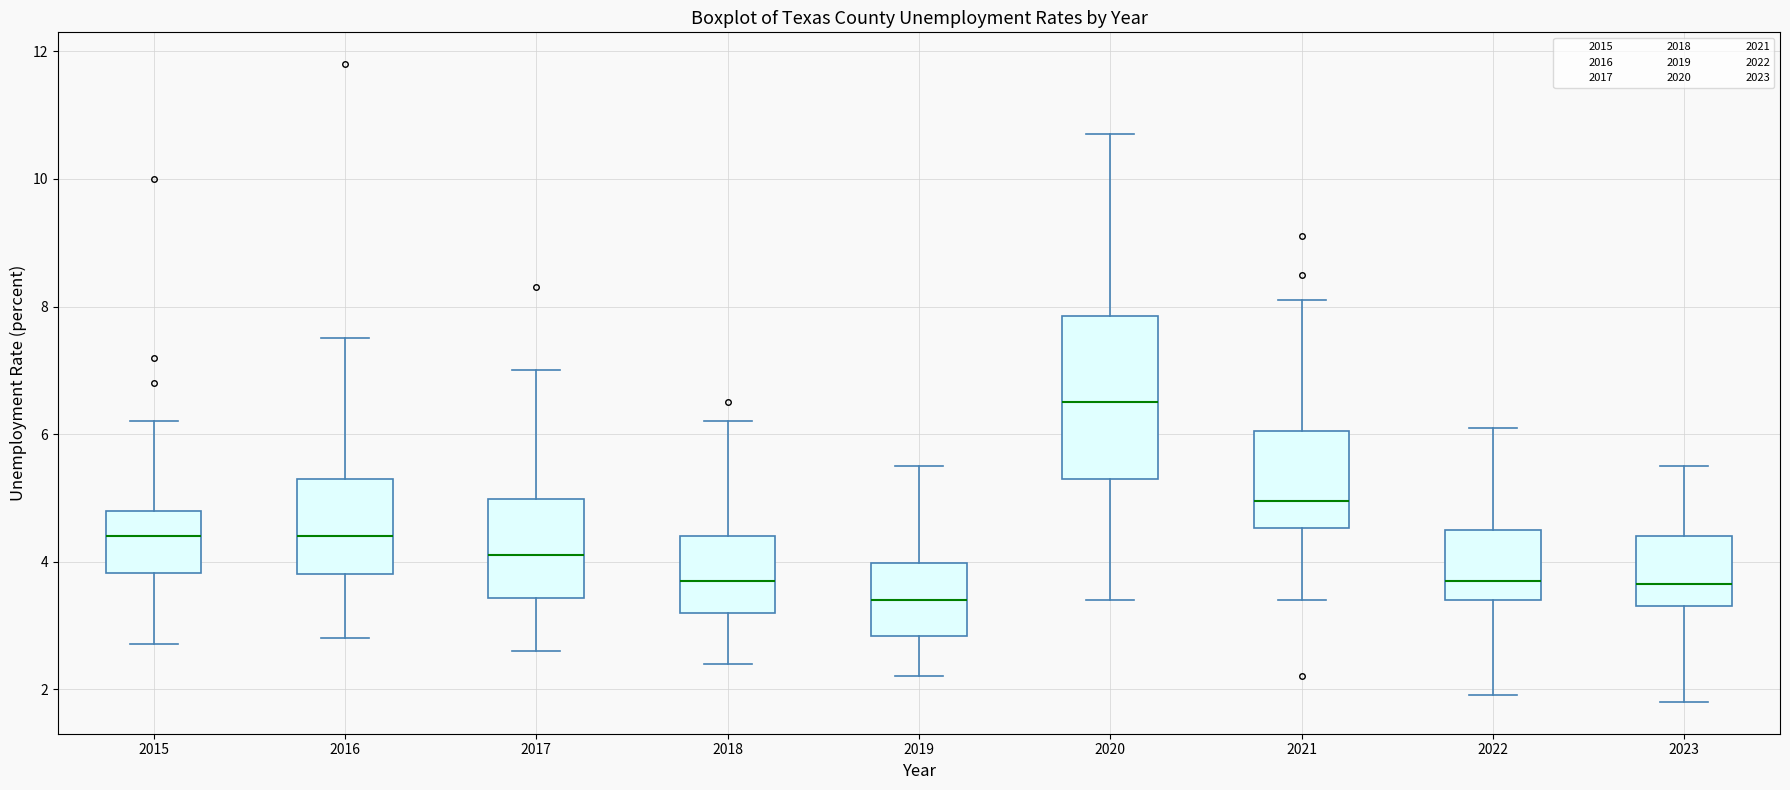

Comparing the boxes themselves (not the whiskers), which one is the tallest?

2020